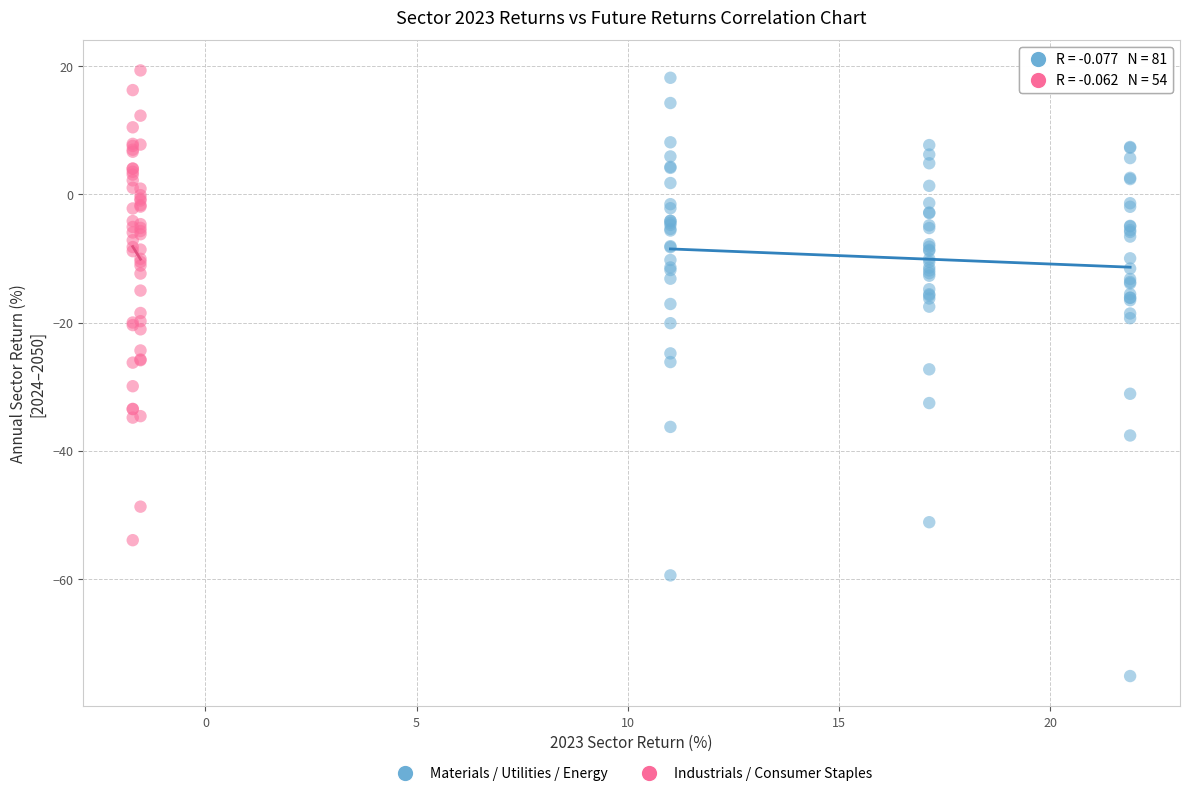

Which series reaches the minimum Y coordinate?

Materials / Utilities / Energy